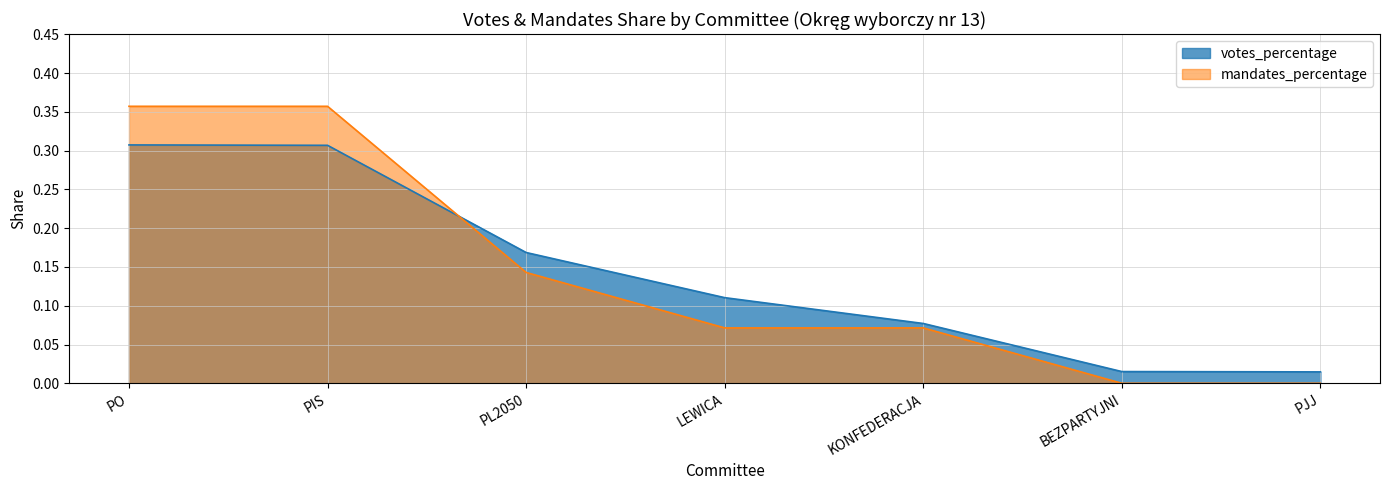

What is the difference between the second highest and minimum values in the votes_percentage series?

0.3